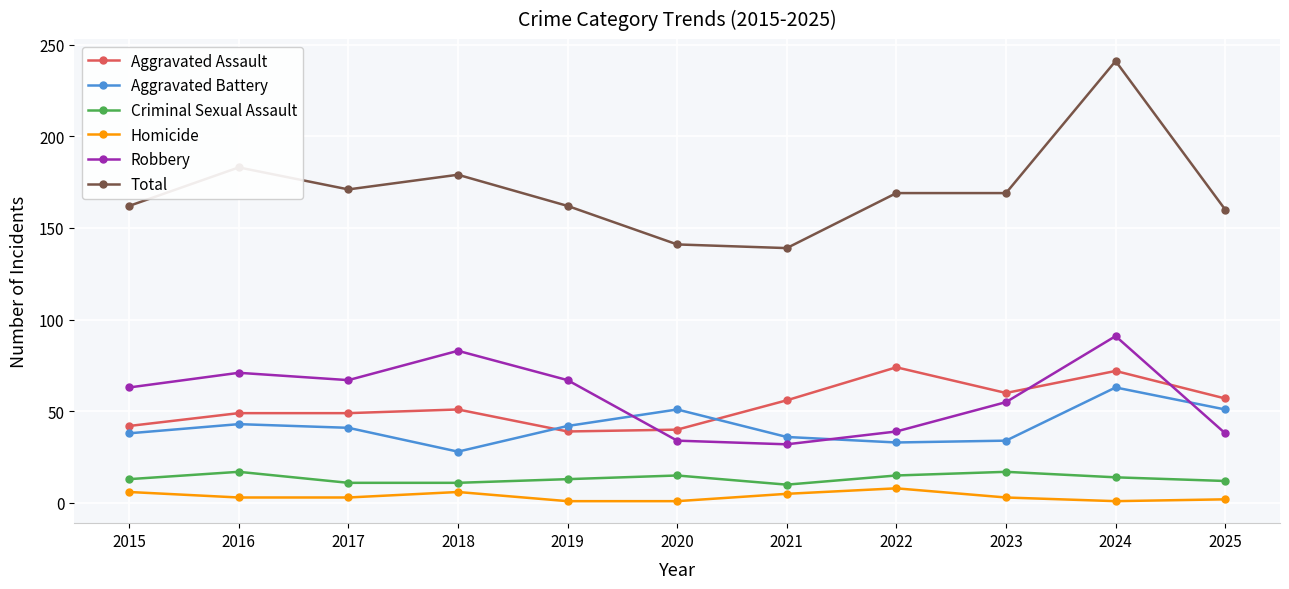

Does the chart display data point markers on the line(s)?

Yes